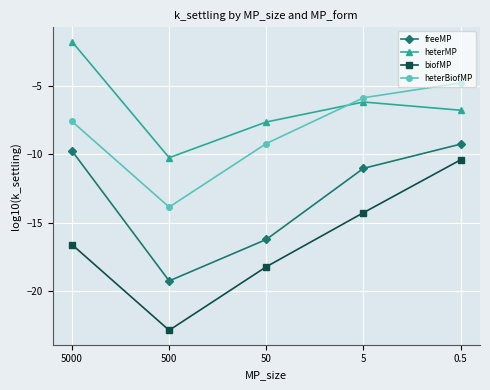

True or false: biofMP has more than 0 points higher than both neighbors.

False